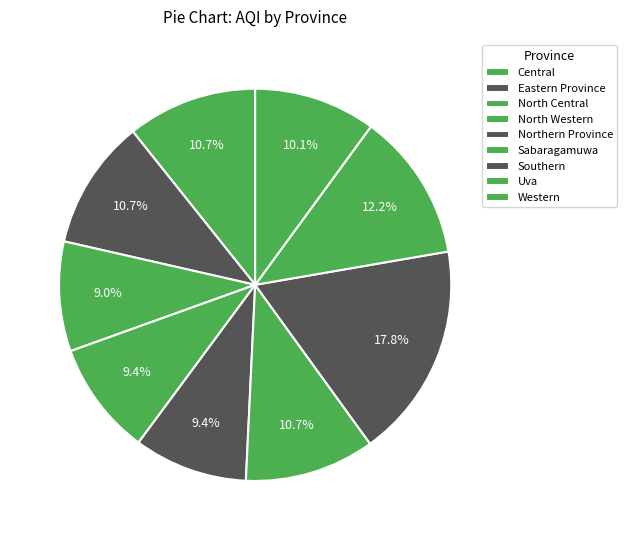

Approximately how many times larger is the value at North Western compared to Eastern Province?

0.9